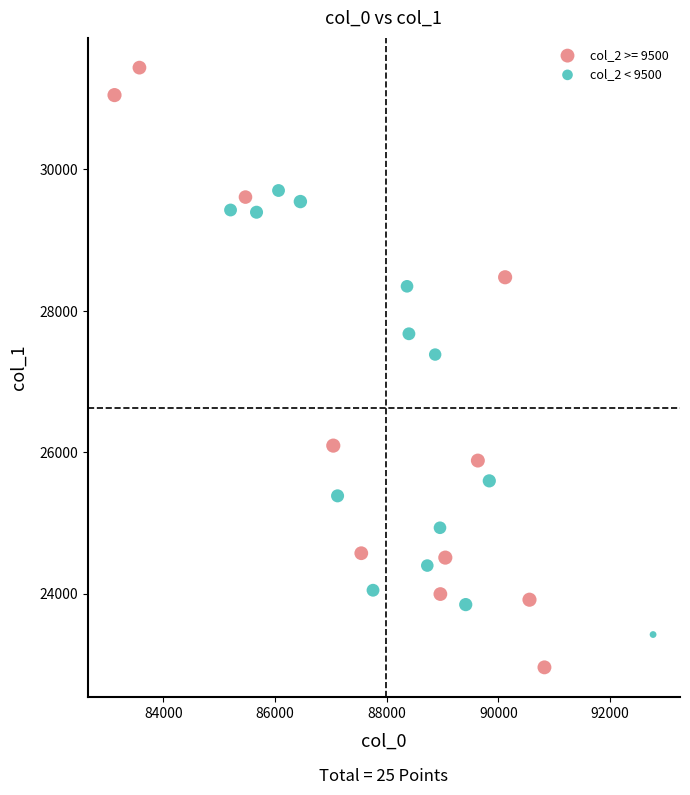

Which series reaches the minimum Y coordinate?

col_2 >= 9500